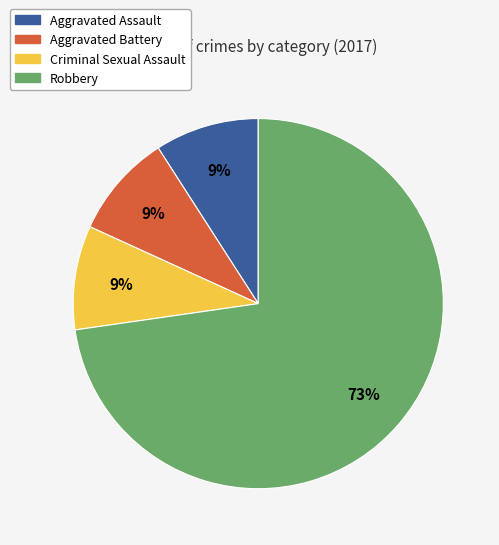

How many segments does this pie chart have?

4